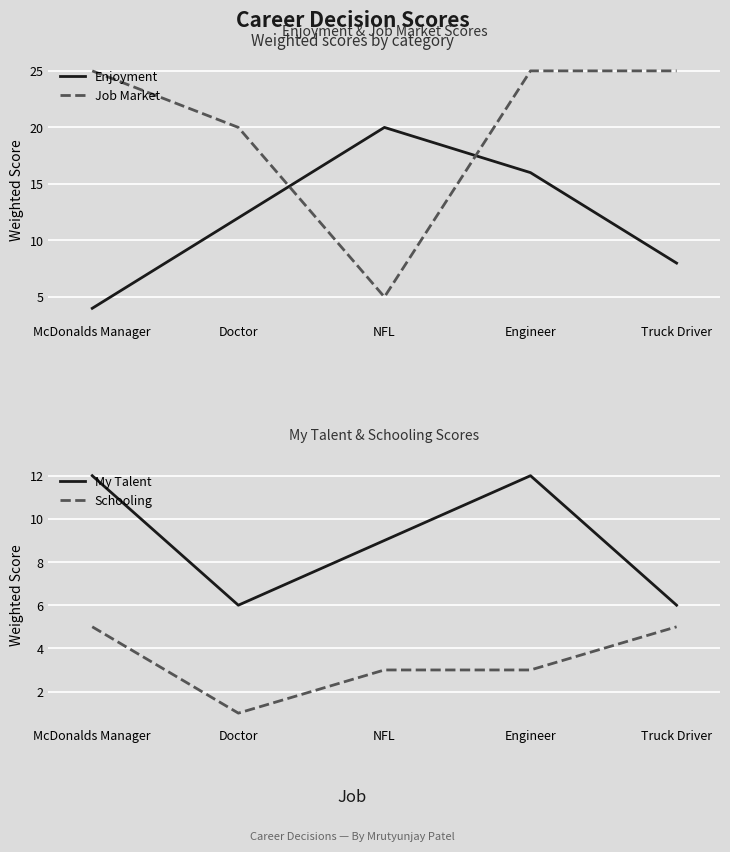

At how many categories does at least one series exceed 23?

3